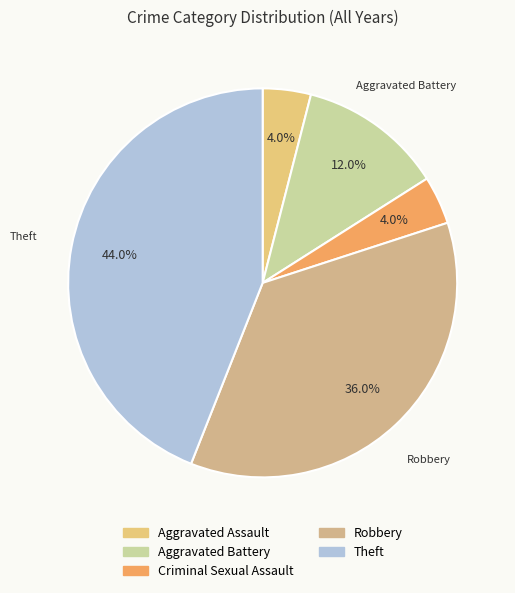

What percentage do Aggravated Assault and Criminal Sexual Assault together represent?

8.0%